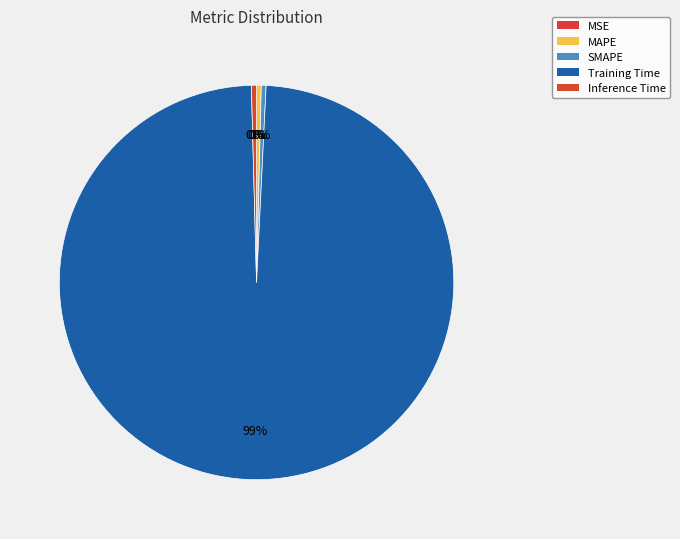

Is Inference Time the majority of the pie?

No